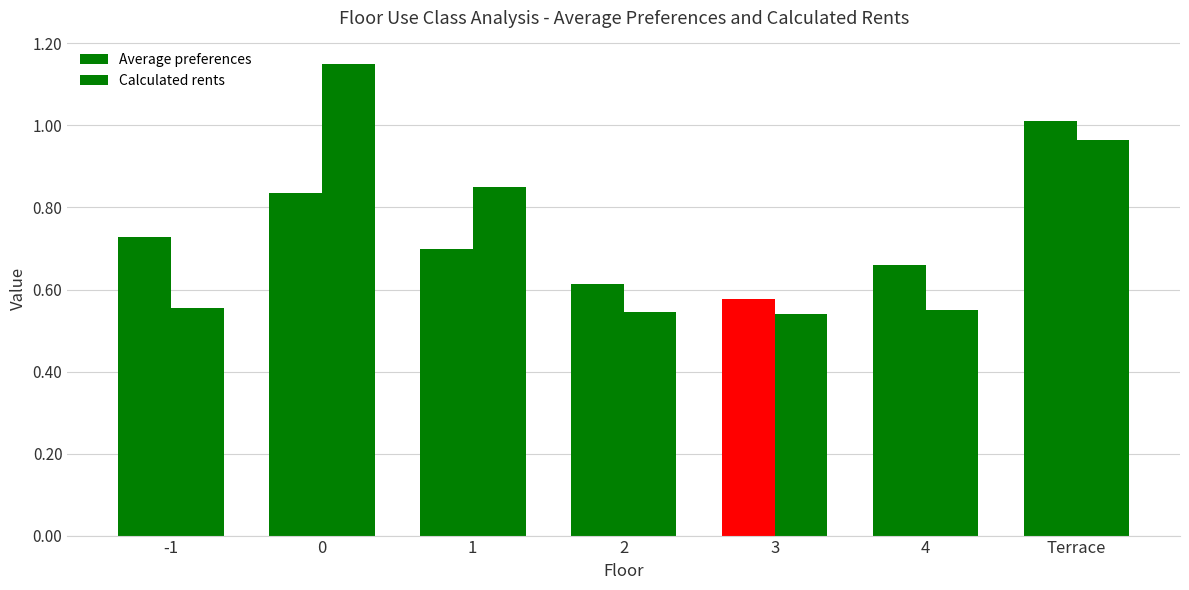

Count the number of categories in the chart.

7